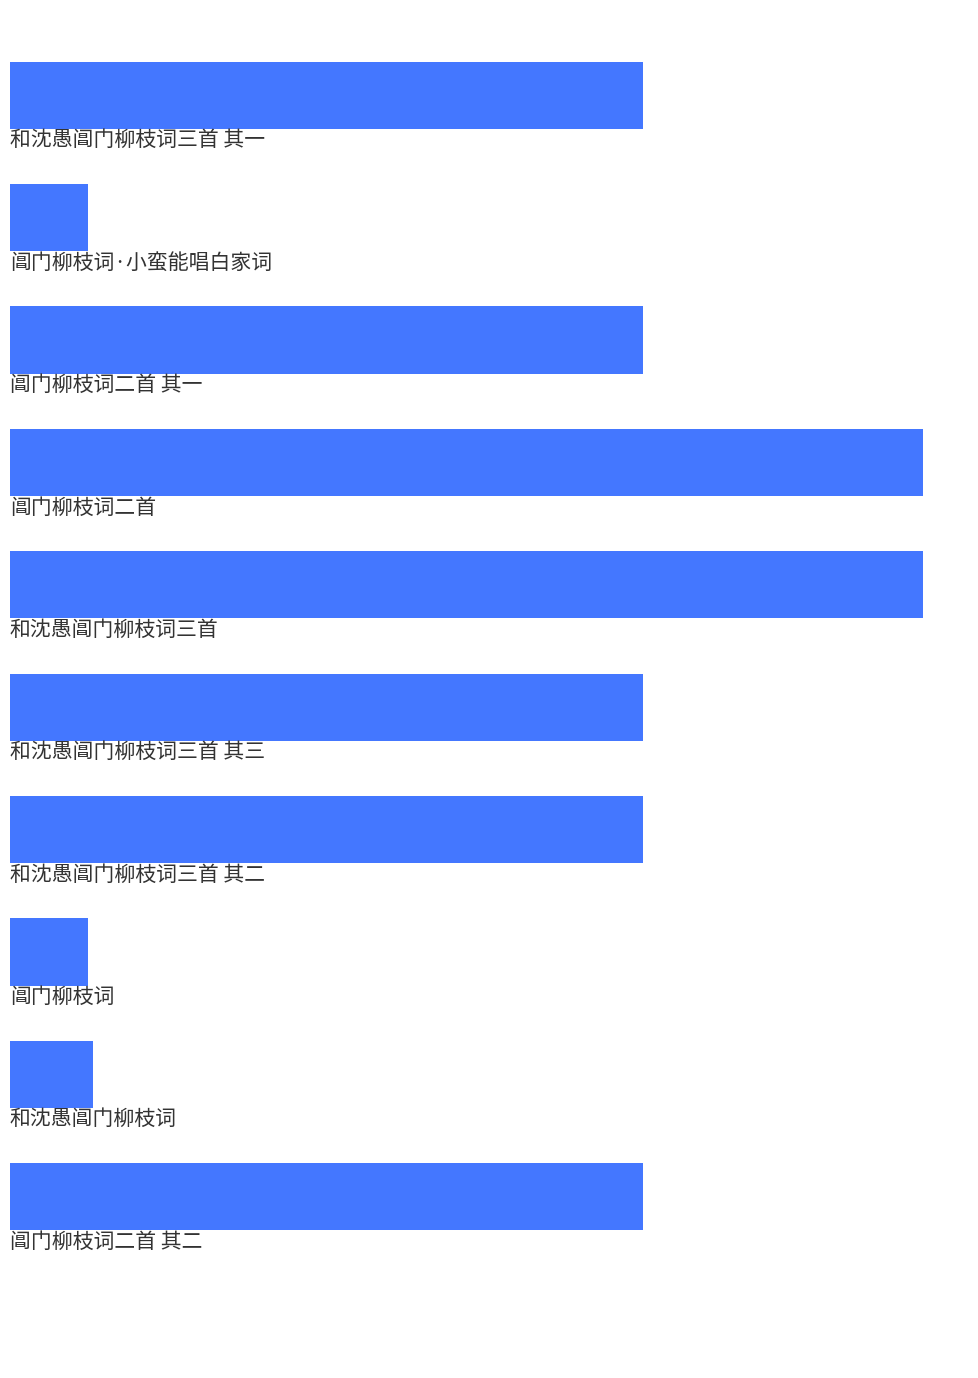

List the labels in order of value, largest first.

4, 3, 9, 2, 5, 6, 0, 8, 1, 7